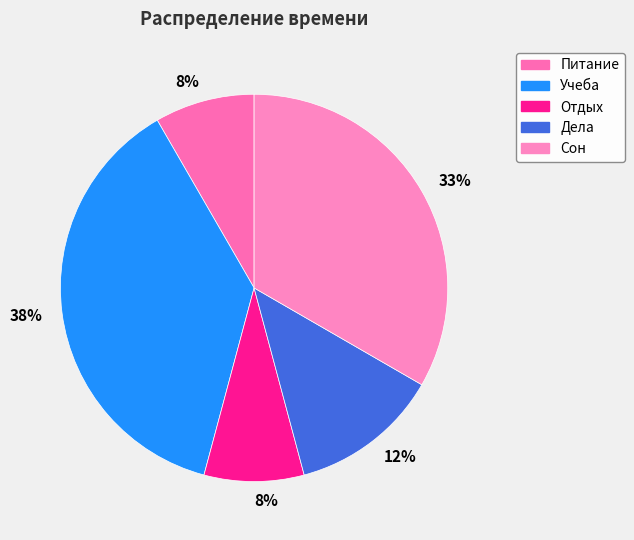

What percentage is the Питание slice, to the nearest percent?

8%